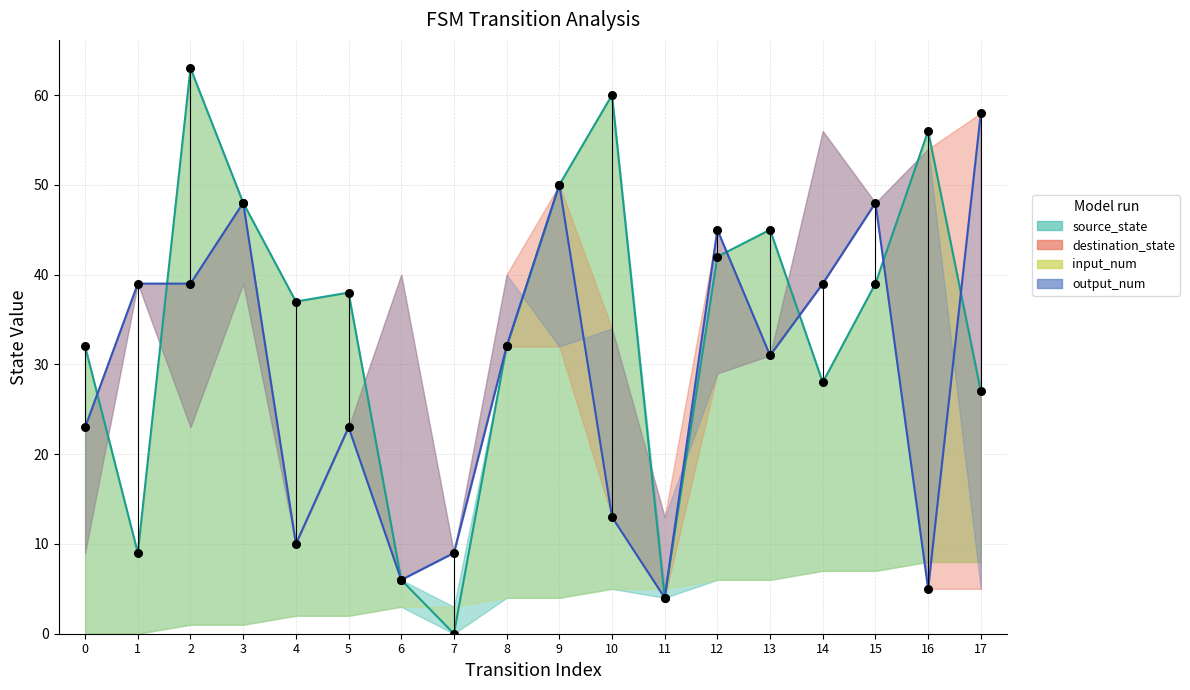

Is the value of output_num at 2 greater than the value of destination_state at 11?

Yes